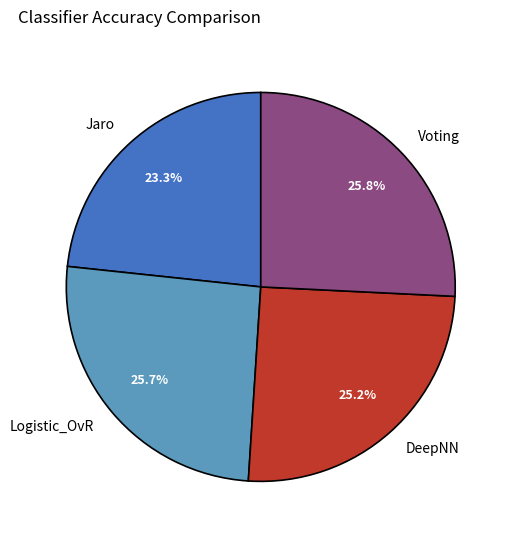

Does Voting represent more than half of the total?

No